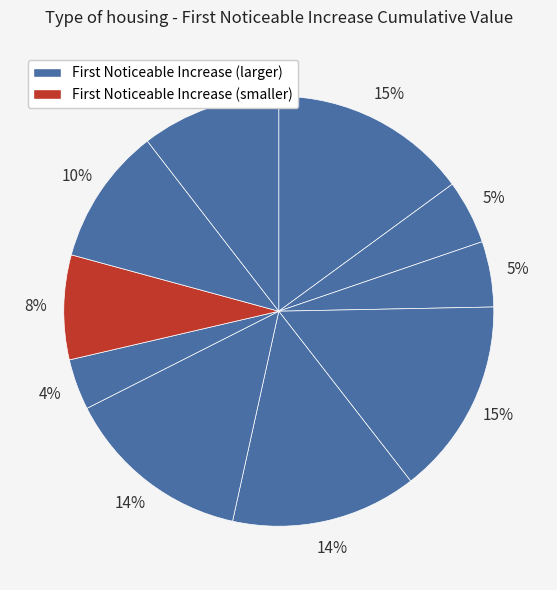

Count the number of slices in the pie.

10